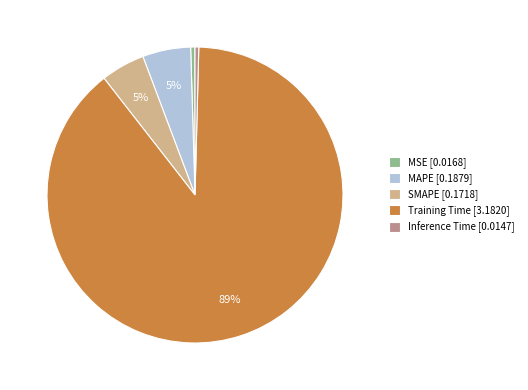

To the nearest percent, what portion does SMAPE represent?

5%